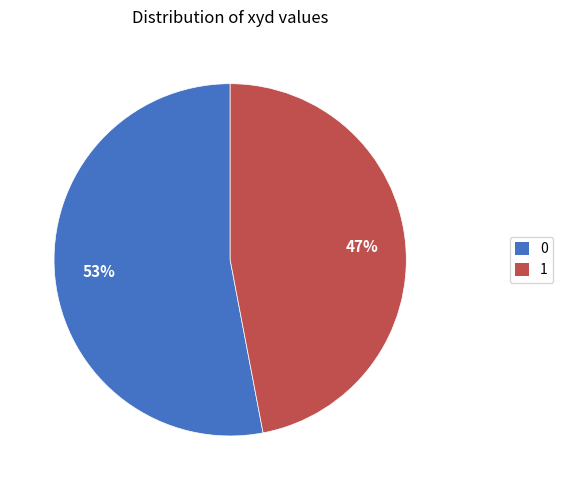

Count the number of slices in the pie.

2